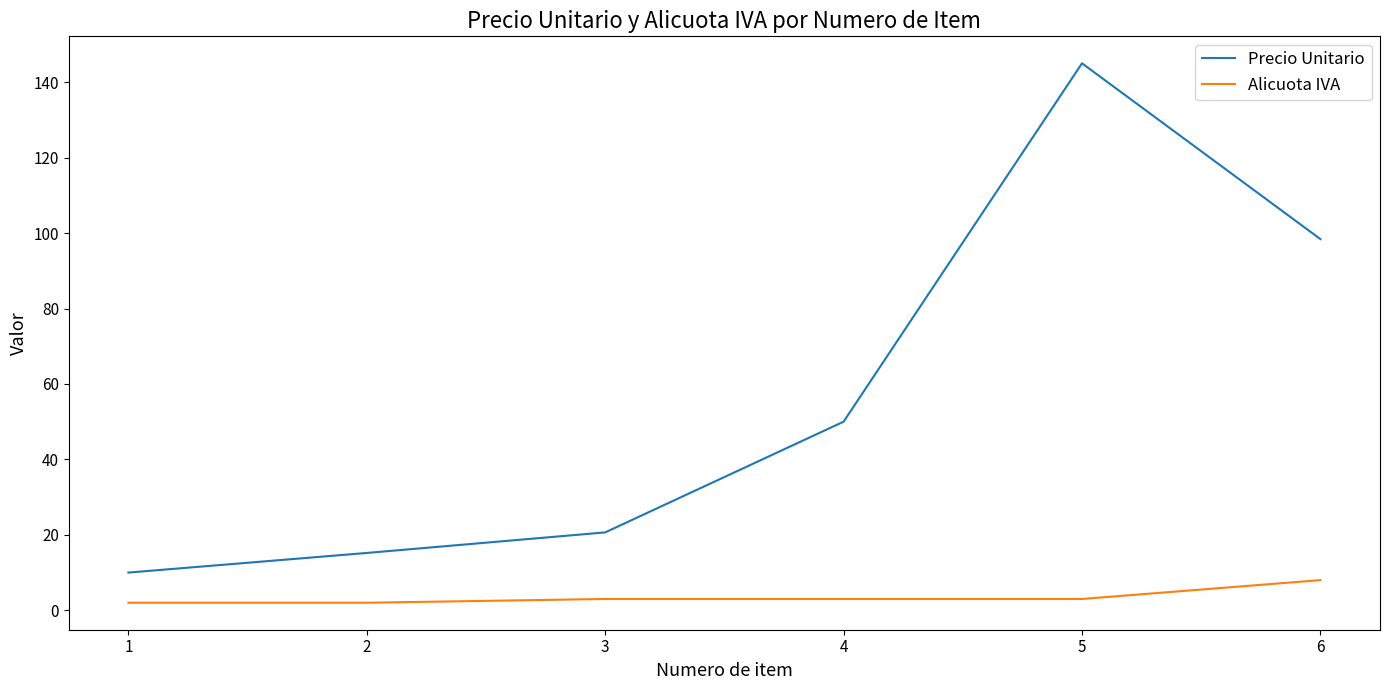

In Precio Unitario, how many points are higher than both neighbors (excluding endpoints)?

1